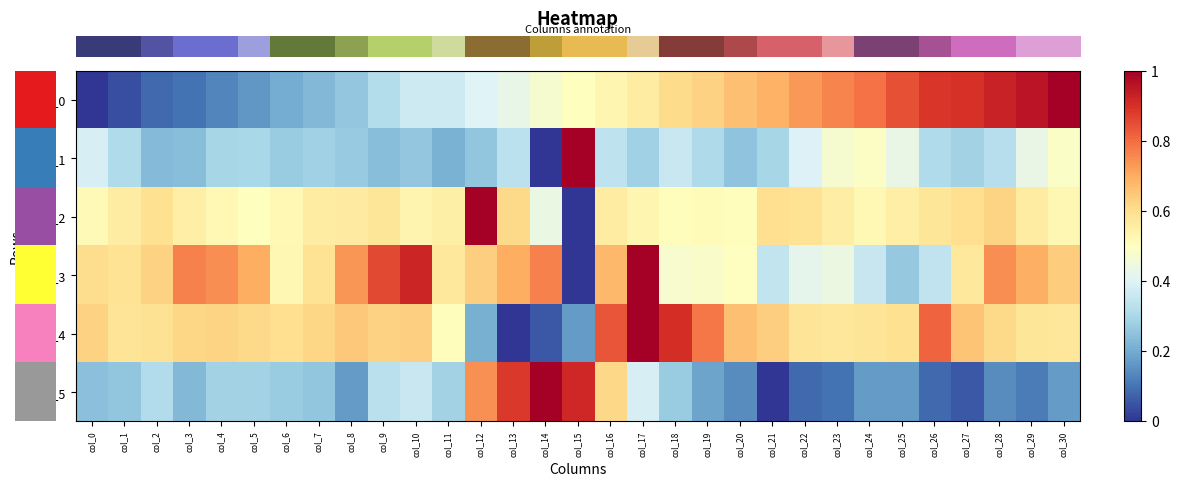

Rank the series by their maximum value, from highest to lowest.

row_2, row_1, row_3, row_4, row_5, row_0